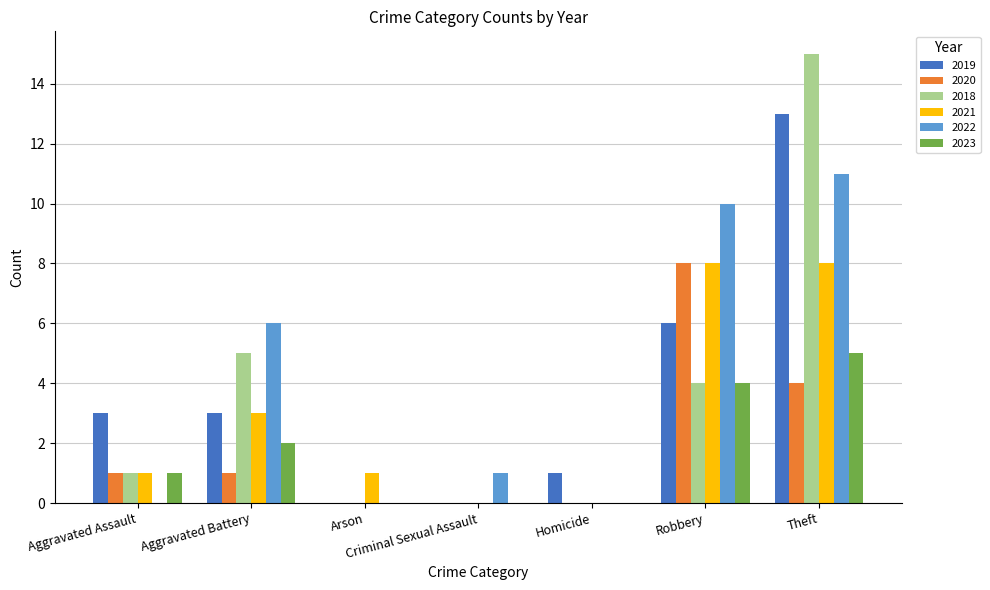

What is the approximate value of 2018 at Aggravated Battery, to the nearest 5?

5